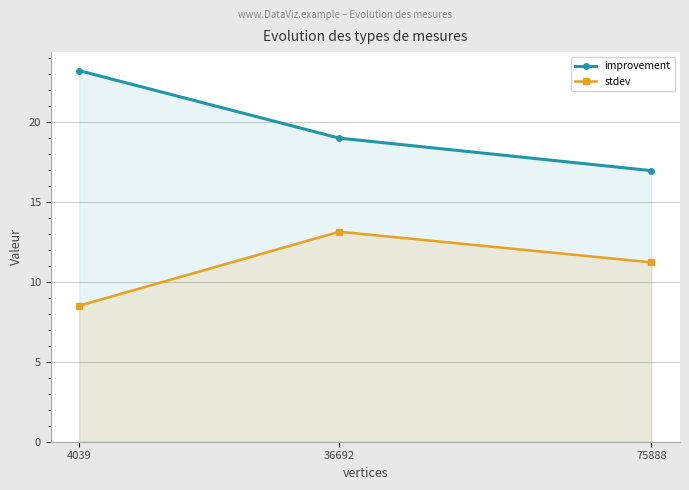

What is the minimum value shown in the chart?

8.5